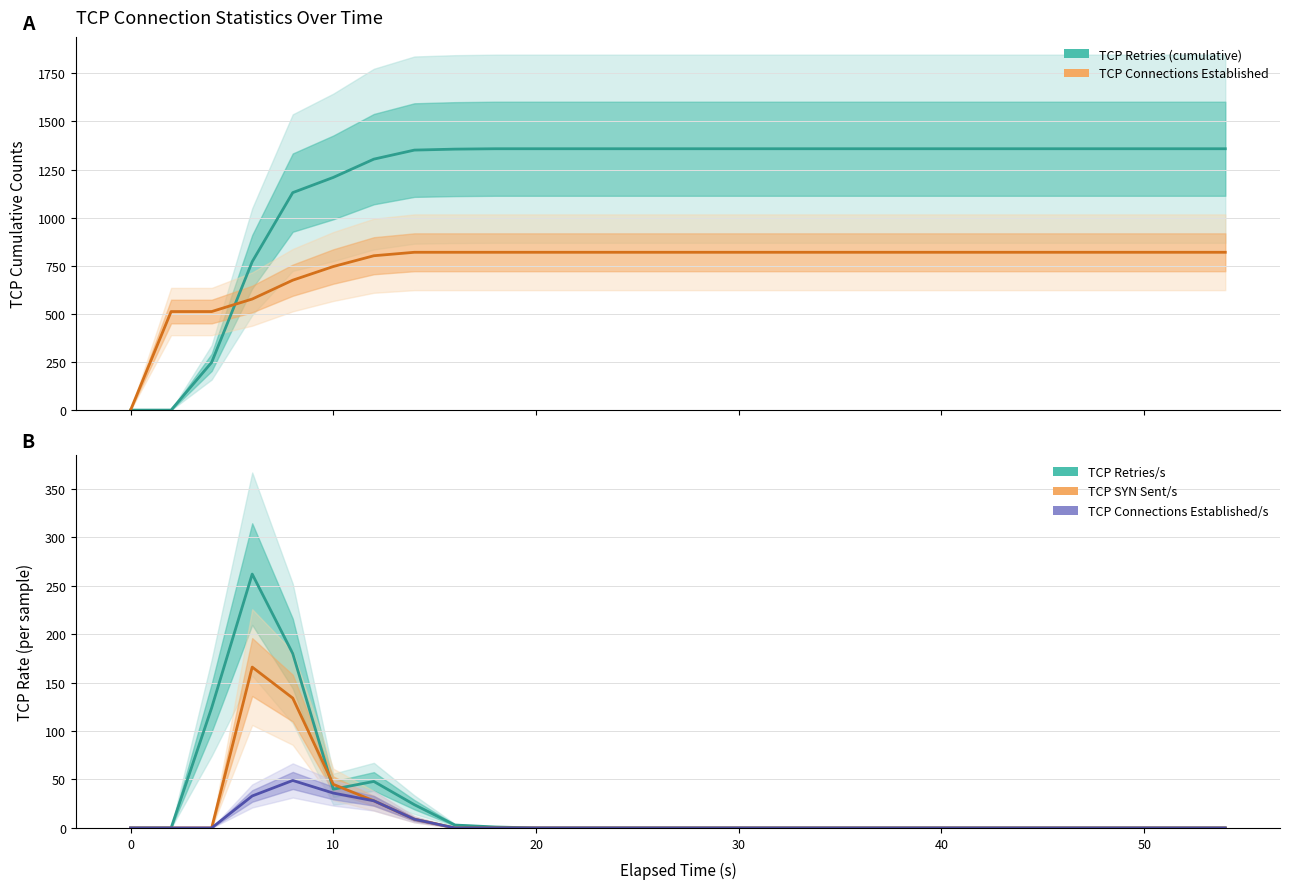

True or false: TCP SYN Sent/s and TCP Retries/s intersect in this chart.

True